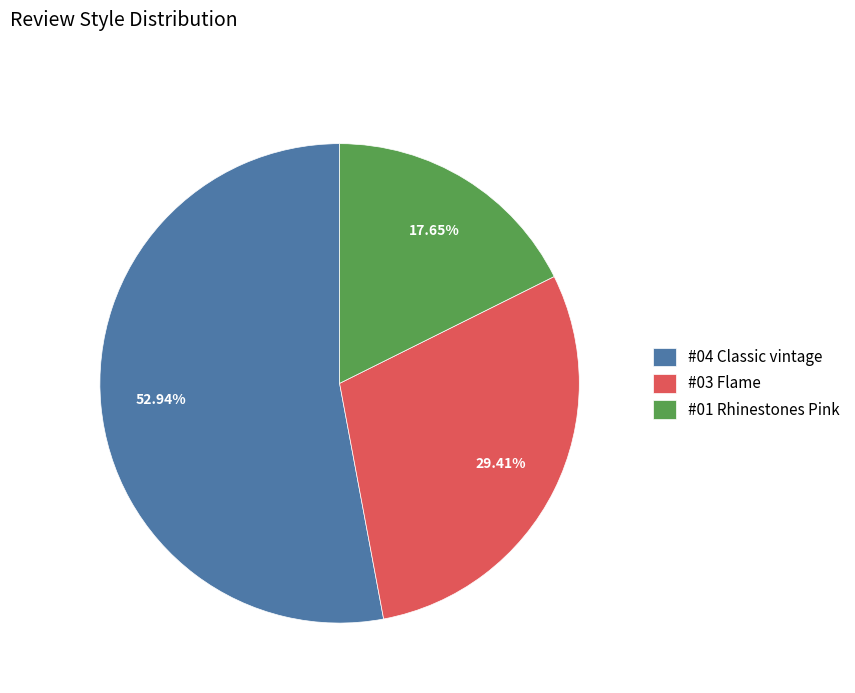

How many slices are in this pie chart?

3